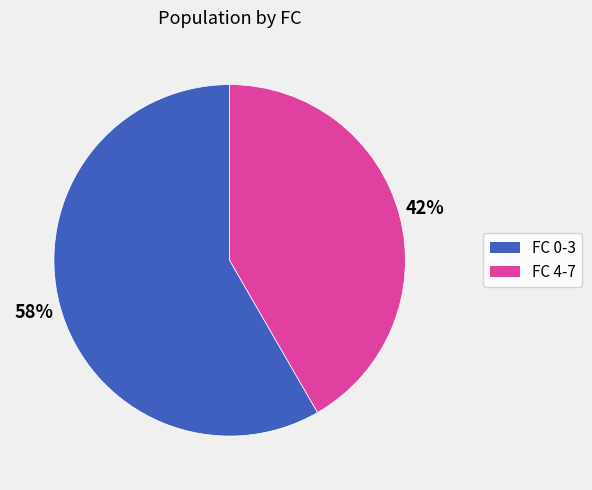

To the nearest percent, what is the average slice percentage?

50%